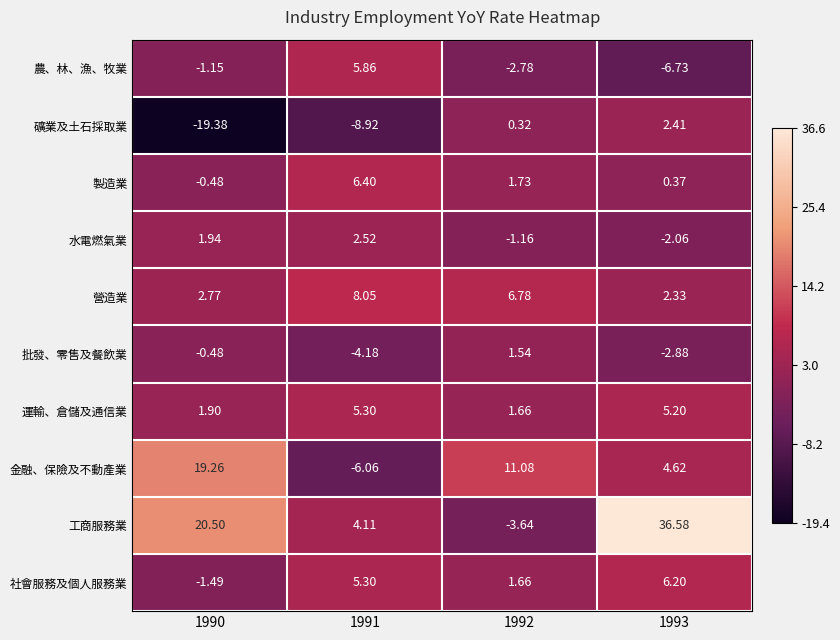

What is the minimum value shown in the chart?

-19.4